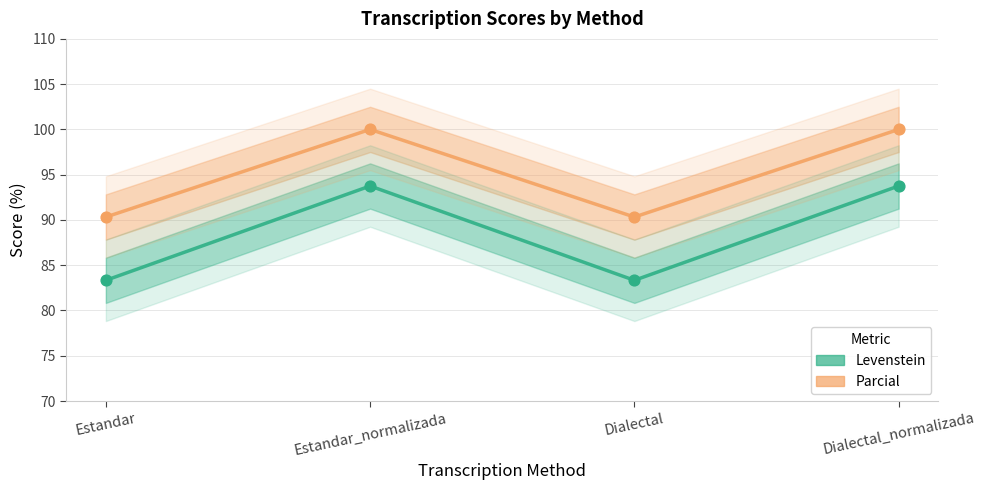

What are all the series names shown in the legend?

Levenstein, Parcial